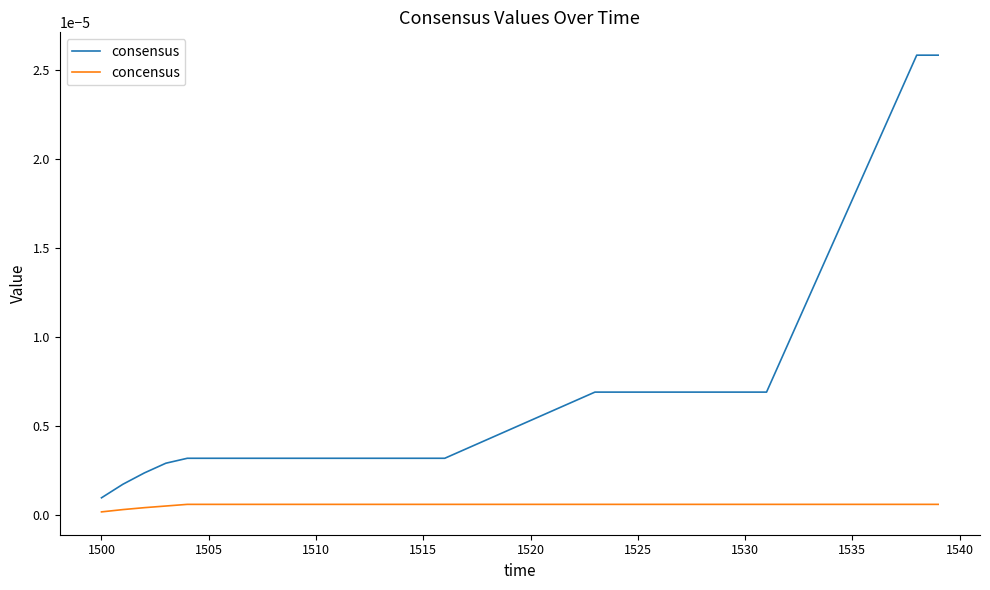

True or false: consensus and concensus cross at least once.

False